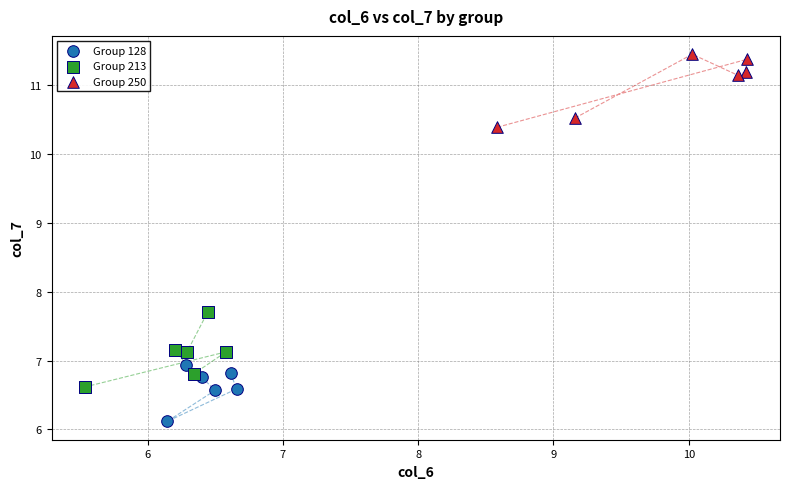

Which series contains the highest Y value?

Group 250